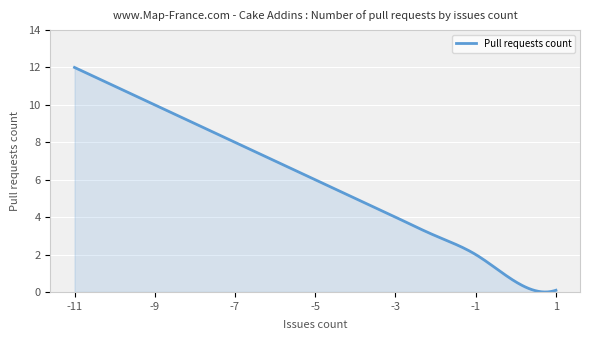

What is the maximum value shown in the chart?

12.0